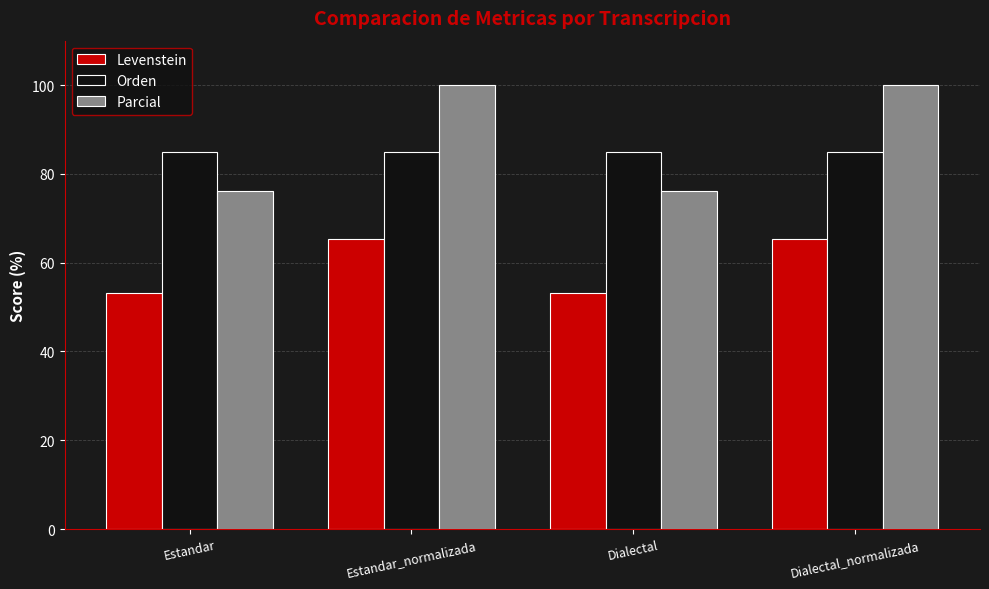

At Estandar_normalizada, list the series in order from largest to smallest.

Parcial, Orden, Levenstein